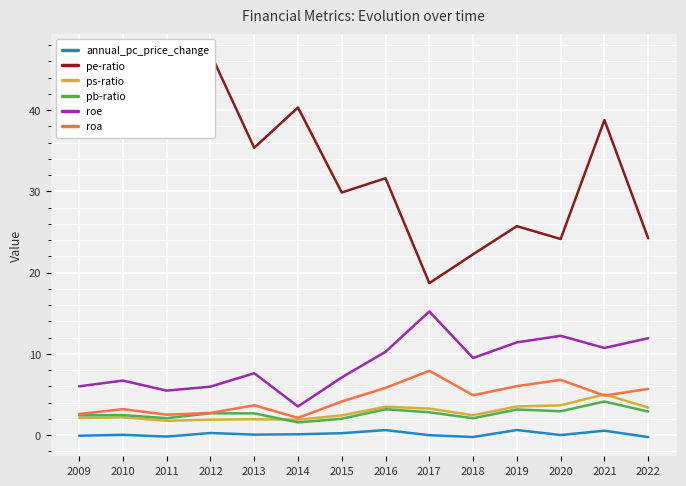

At which category does ps-ratio reach its first local peak?

2010